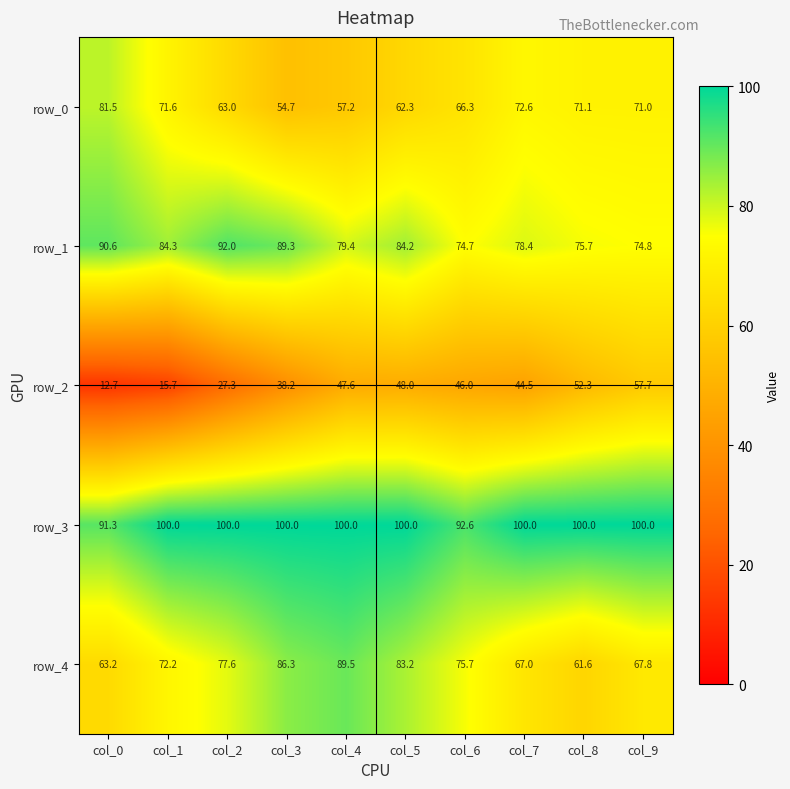

What is the difference between the highest and lowest values at col_0?

78.6